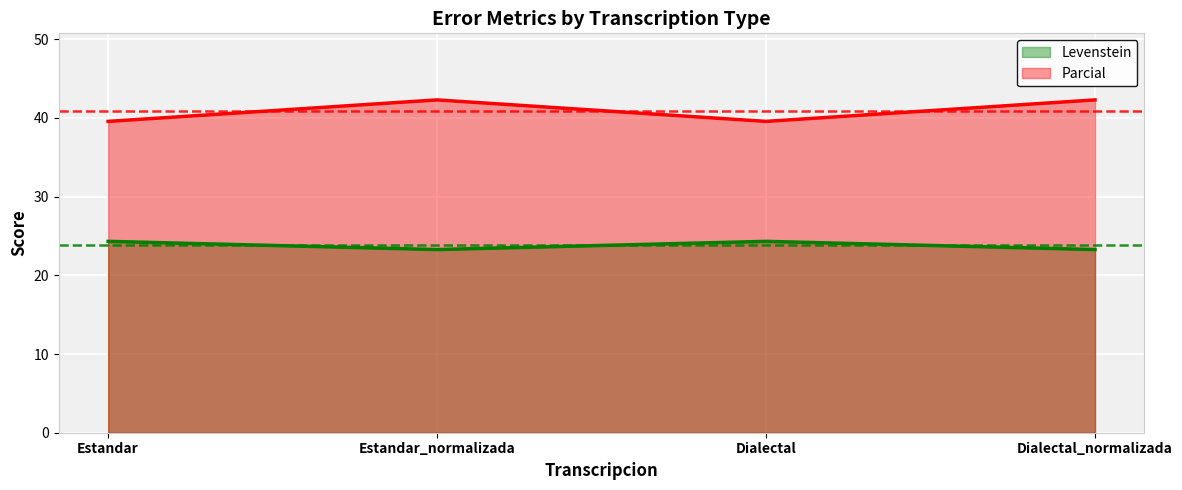

In Parcial, how many points are lower than both neighbors (excluding endpoints)?

1